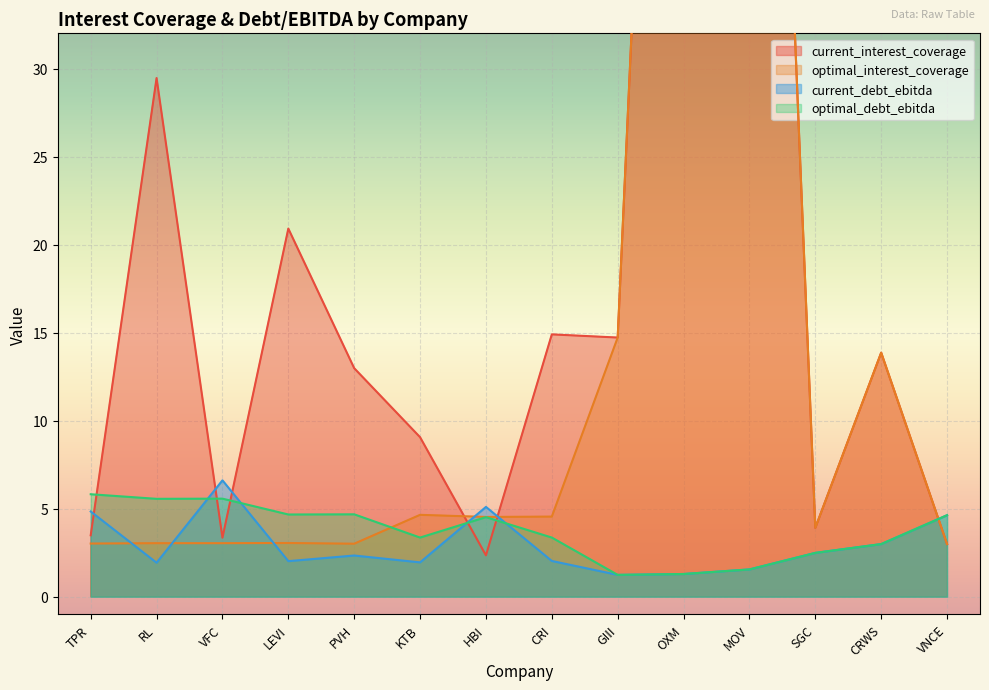

What is the label of the 1st point from the left?

TPR